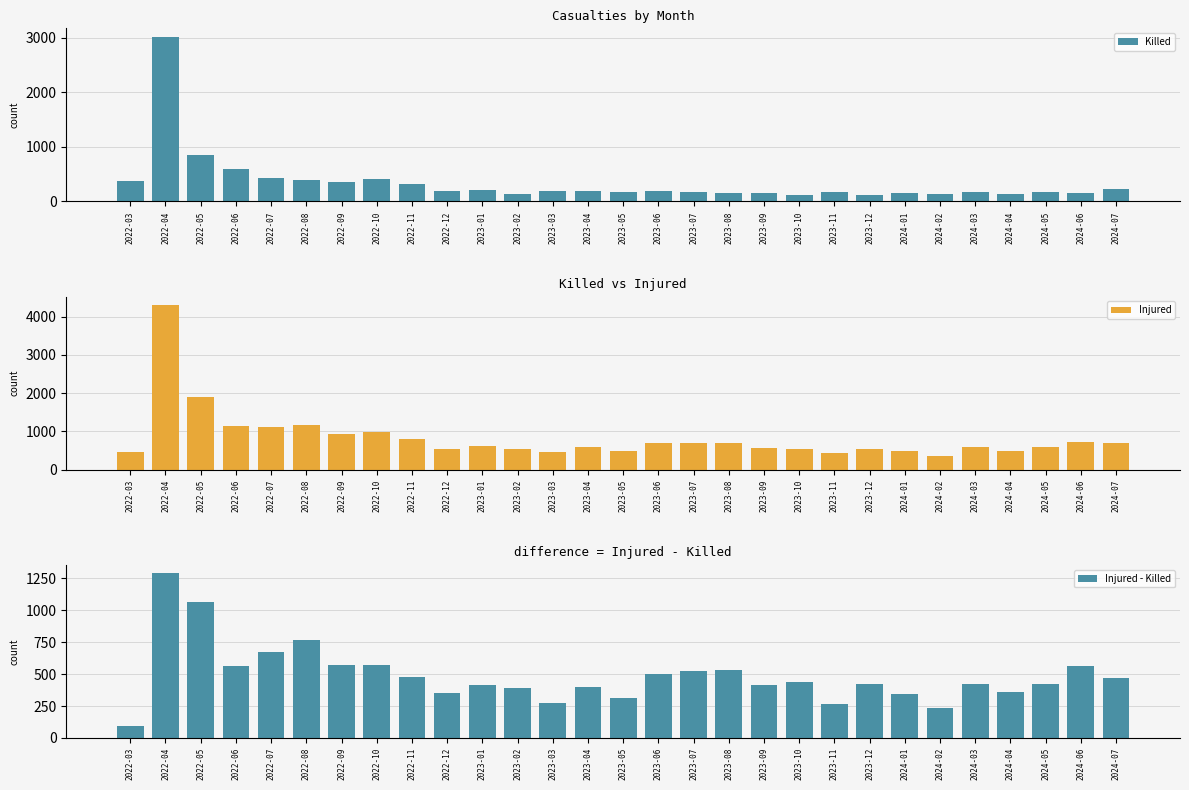

What is the difference between the maximum and second lowest values in the Killed series?

2900